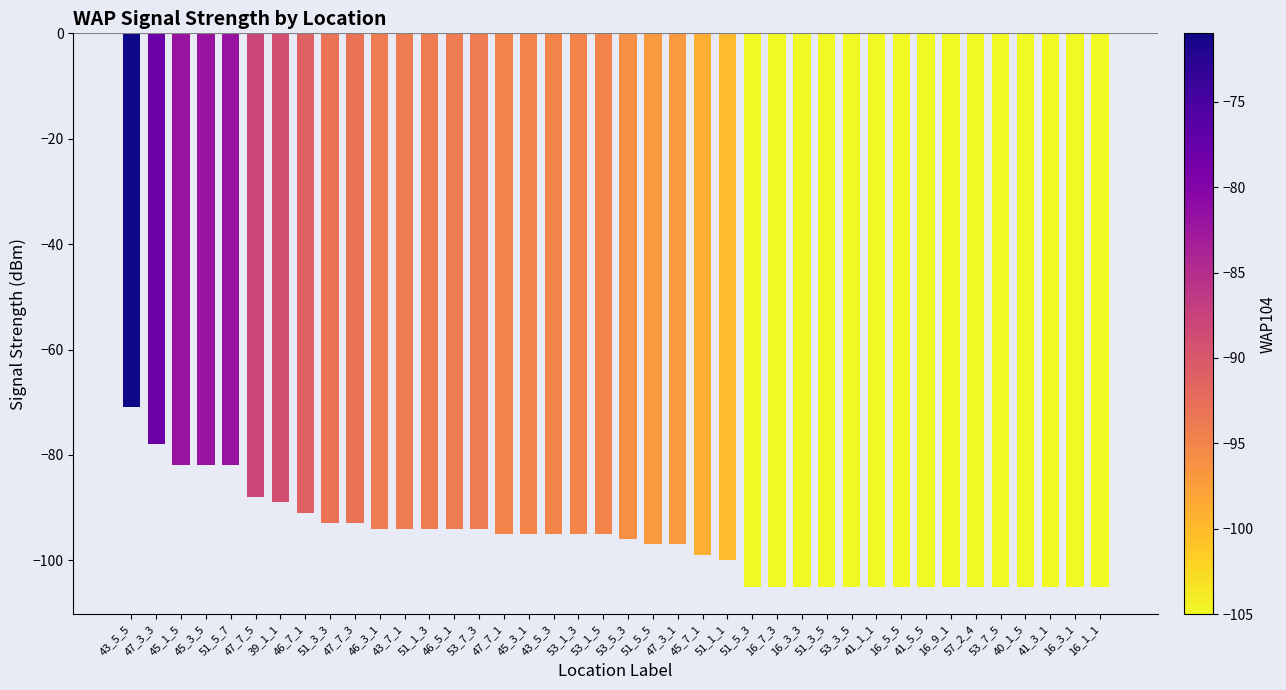

What is the sum of the values at 46_7_1 and 47_7_1?

-186